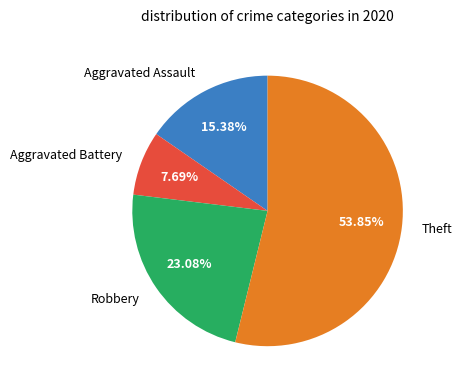

To the nearest percent, what is the average slice percentage?

25%